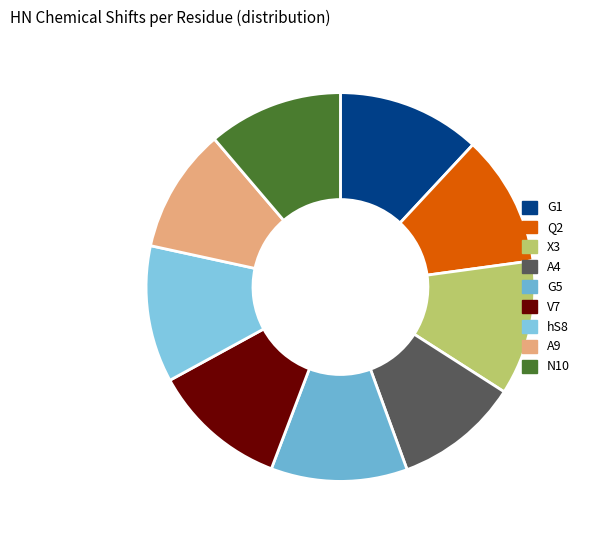

Is hS8 the majority of the pie?

No